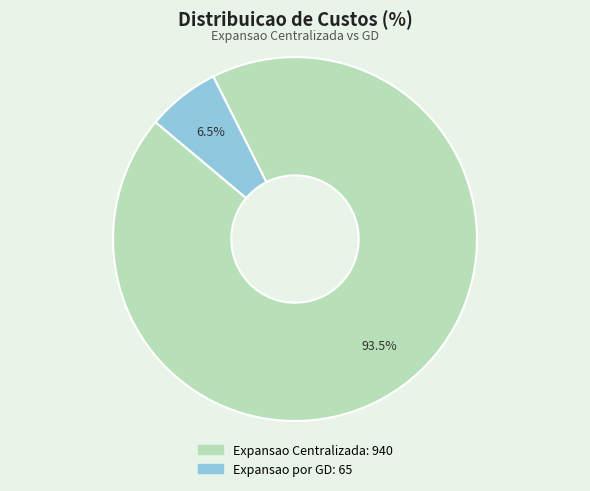

To the nearest percent, what is the difference between the largest and smallest slice percentages?

87%